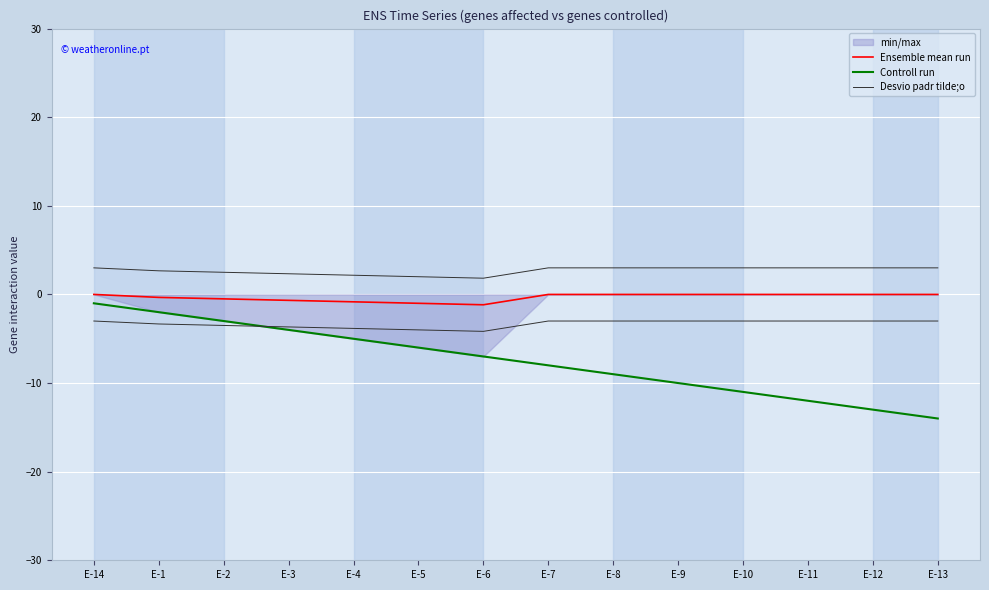

How many values in the Ensemble mean run series are below 0?

6